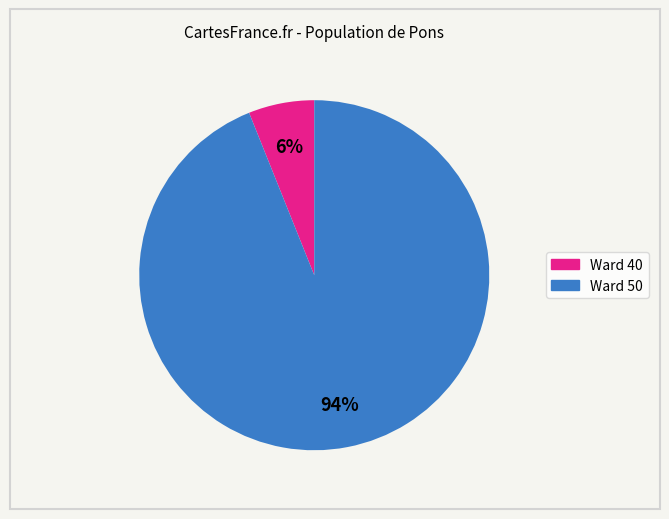

How many slices are in this pie chart?

2